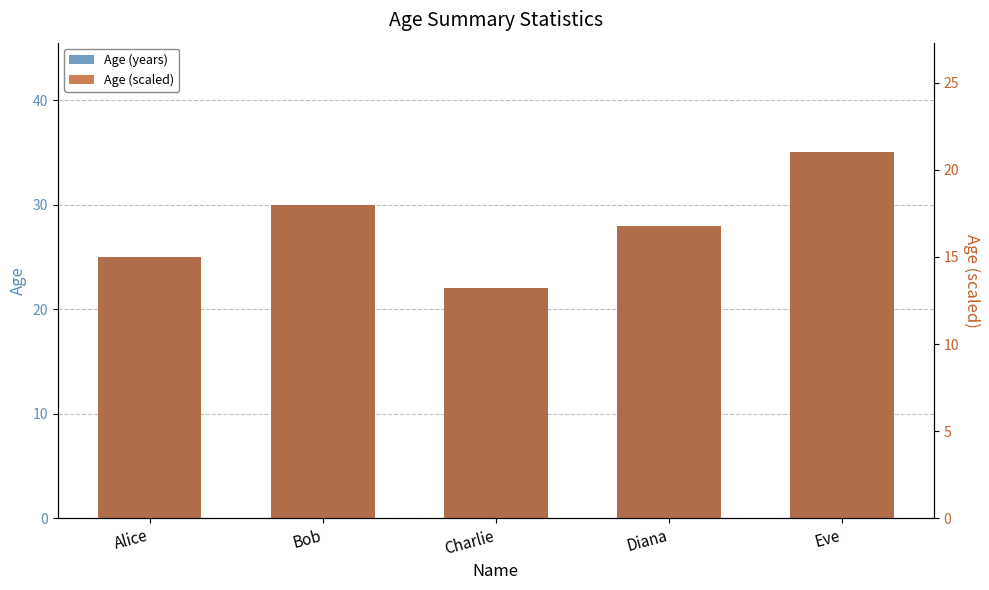

What is the average value of the Age (scaled) series?

16.8